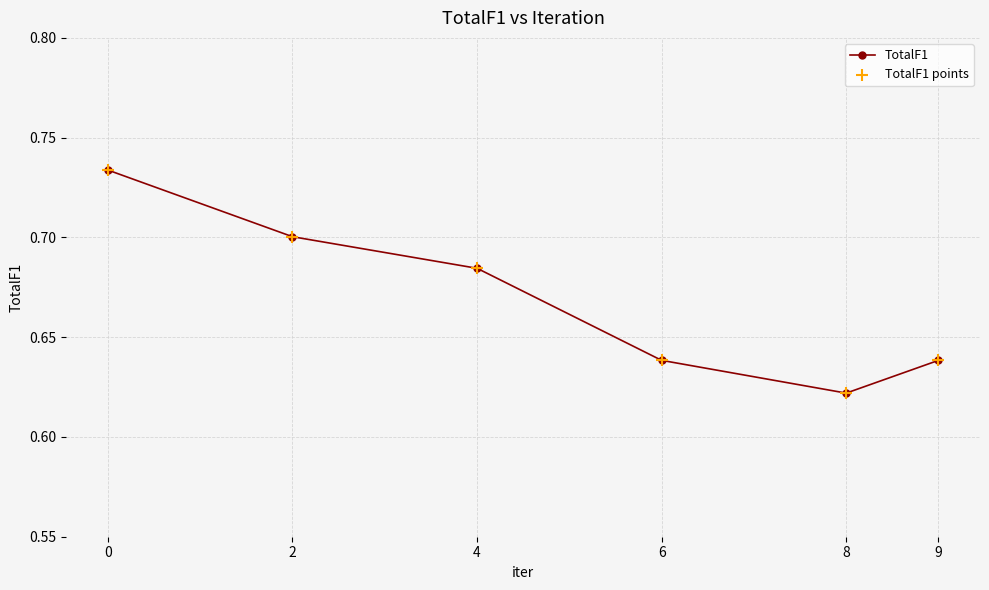

At which label is the value closest to 0?

8